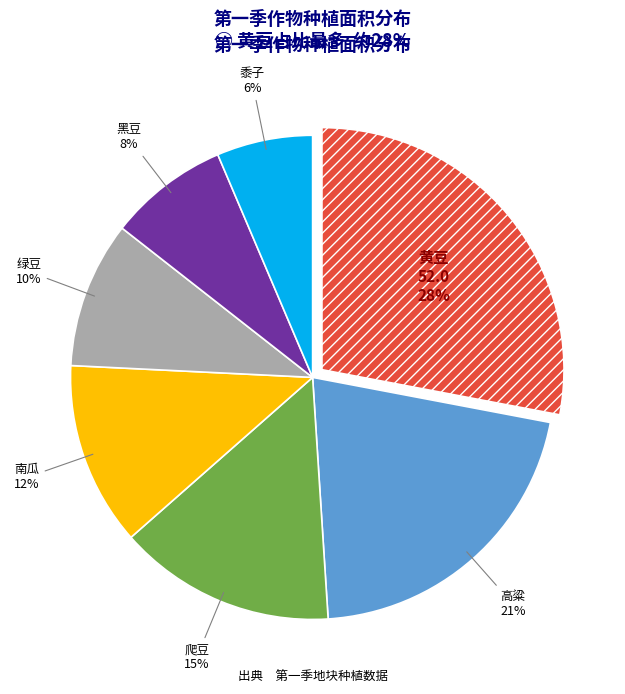

Is the sum of 绿豆 and 黄豆 greater than half?

No